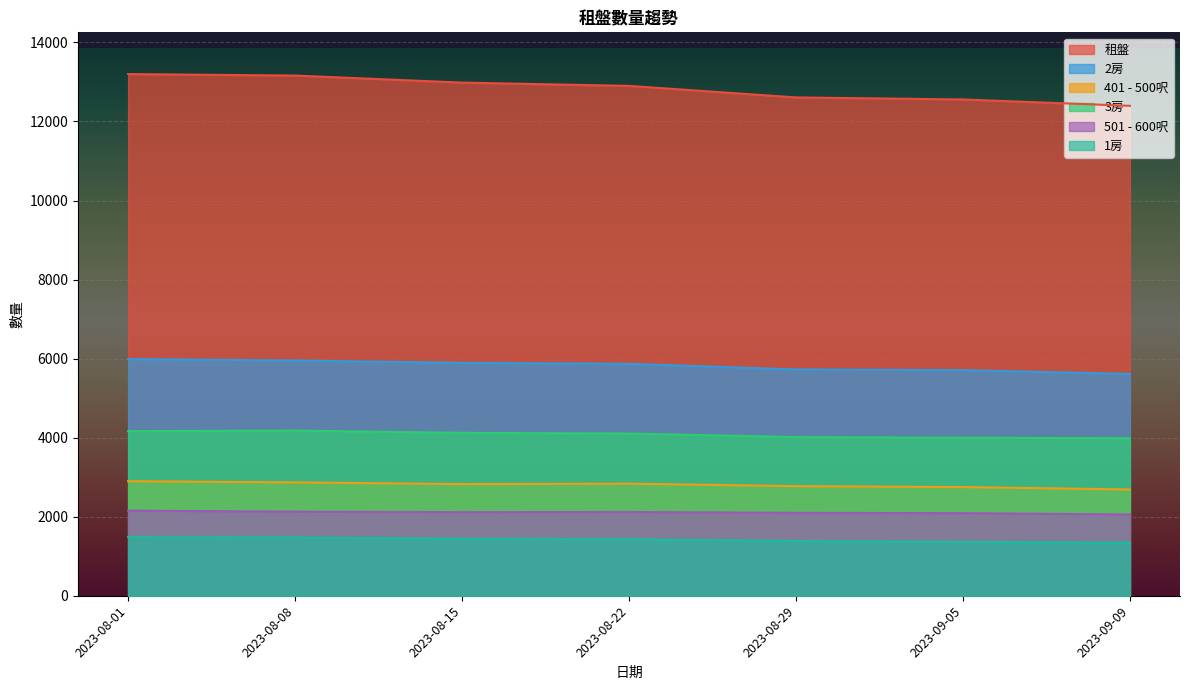

What is the label of the 2nd point from the left?

2023-08-08